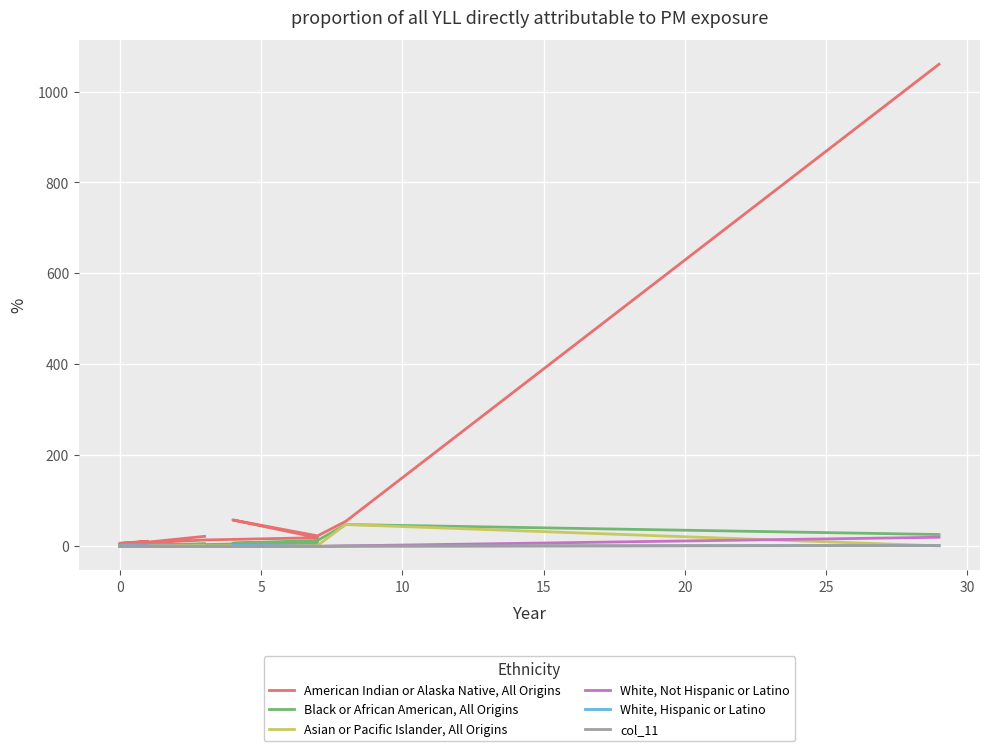

At how many categories does at least one series exceed 786?

1